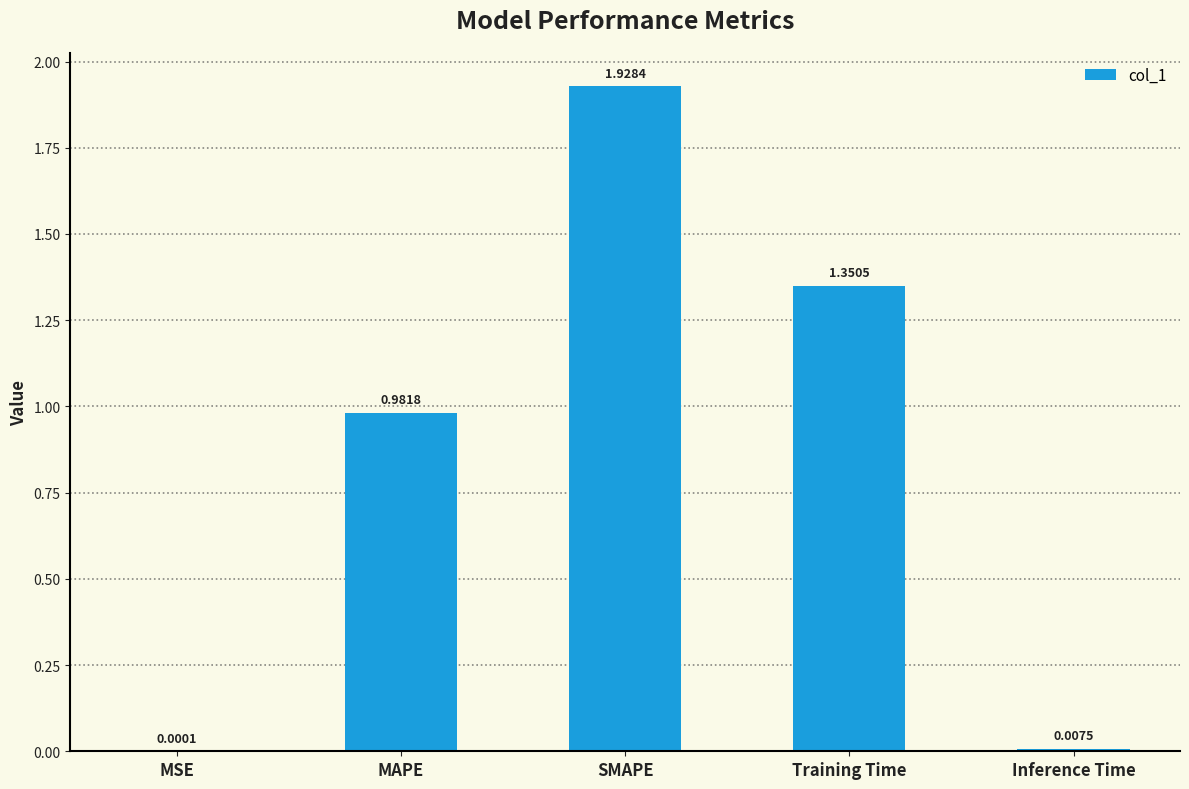

Between MSE and SMAPE, which is larger?

SMAPE